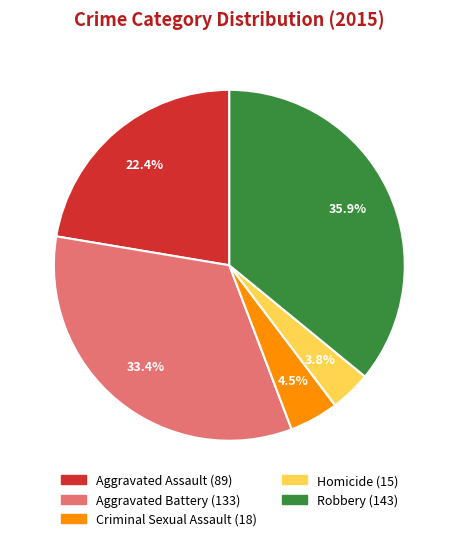

To the nearest percent, what percentage of the pie is Aggravated Battery?

33%